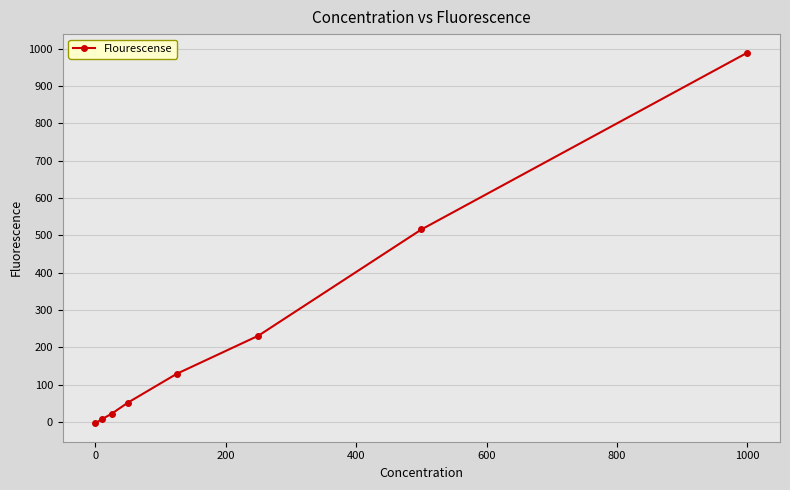

What is the maximum value shown in the chart?

989.2